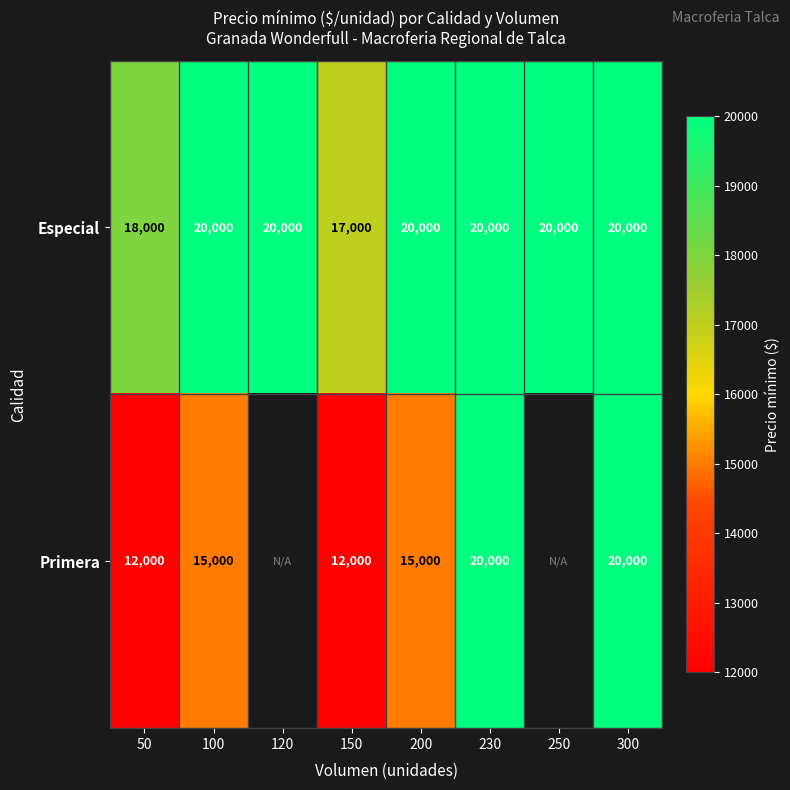

Where is Especial nearest to the value 18500?

50